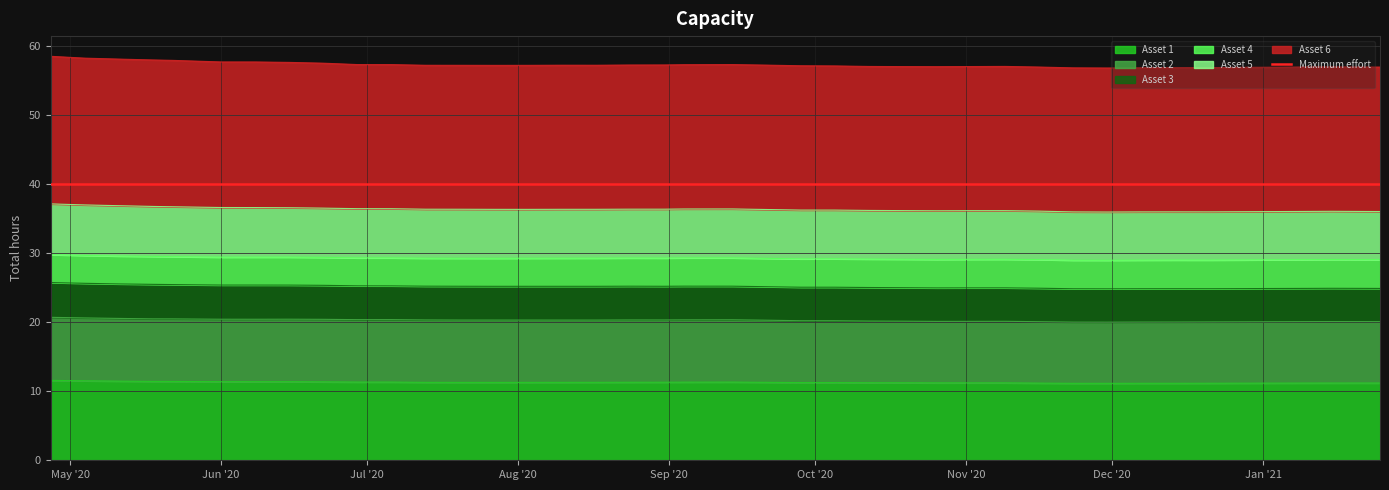

What is the lowest value of the Asset 1 series?

11.1